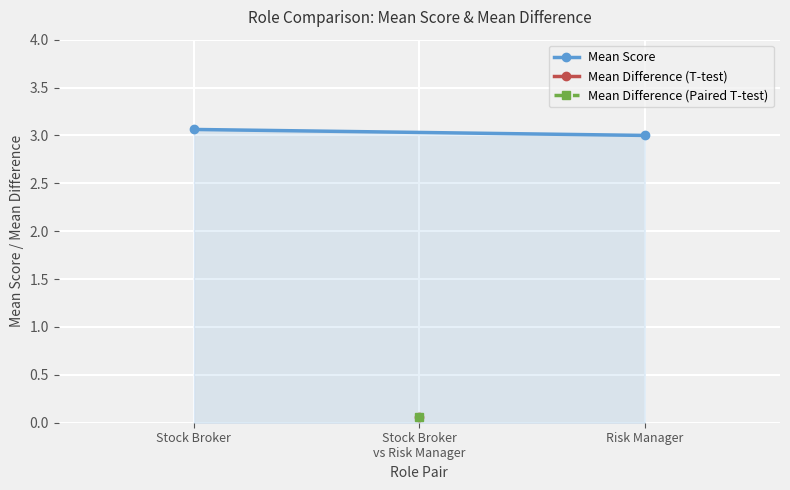

How many values exceed 3?

1